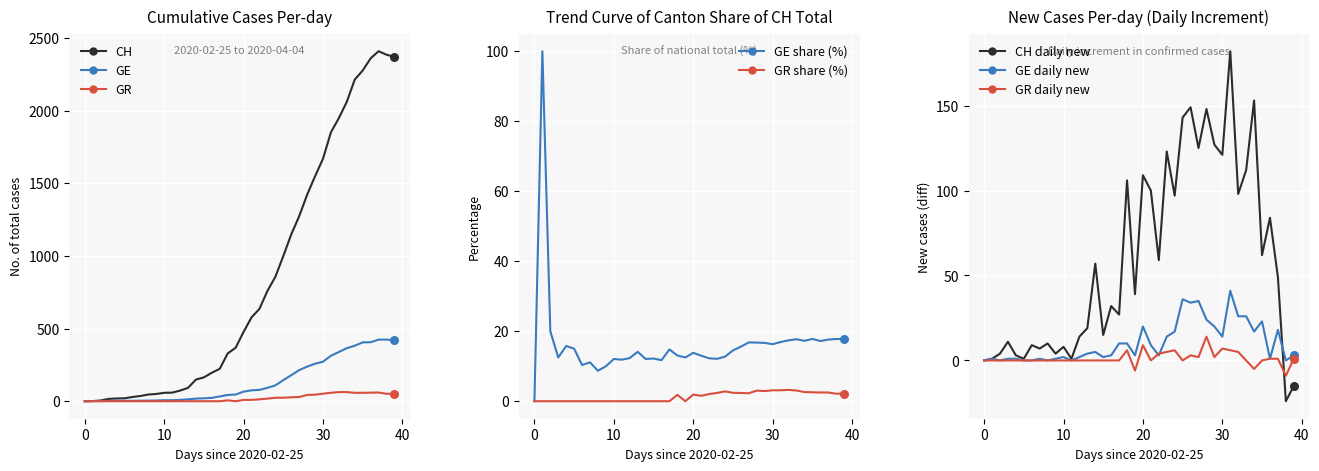

What is the total value across all series at 2020-04-01?

2911